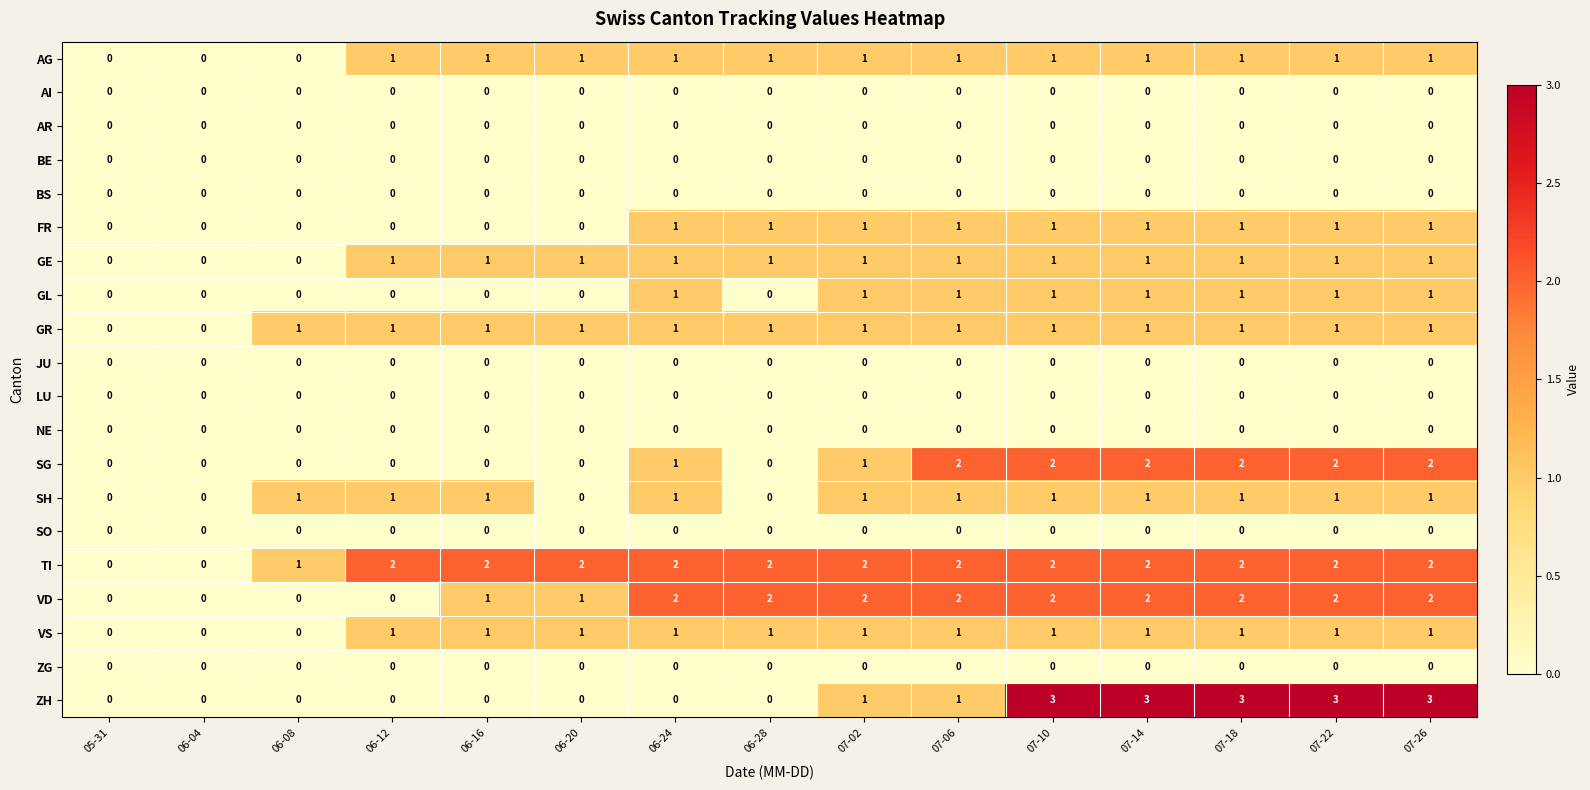

What is the total value across all series at 07-10?

16